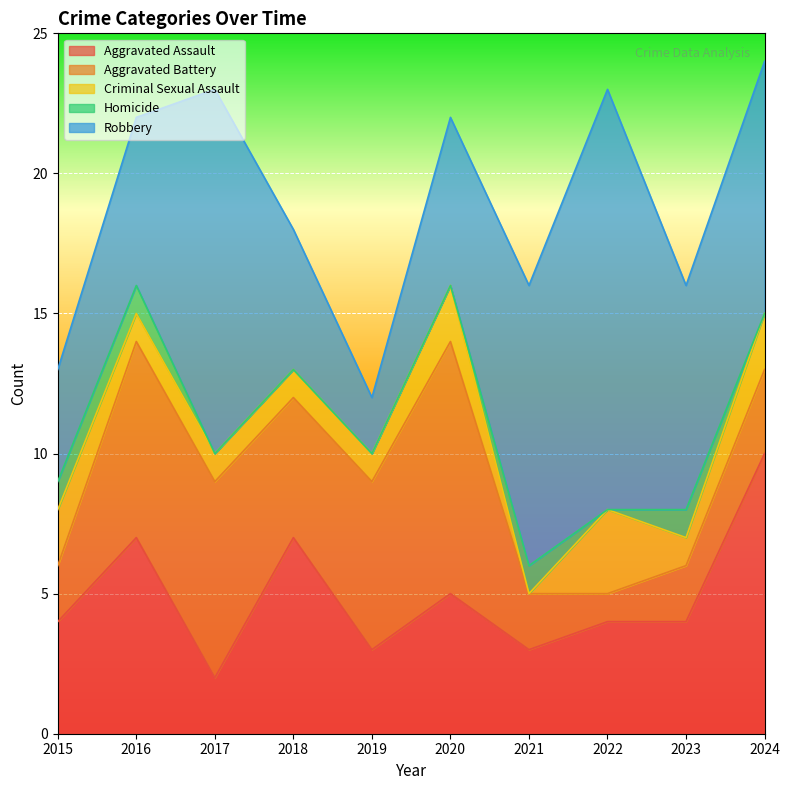

Rank the categories by Aggravated Assault value from highest to lowest.

2024, 2016, 2018, 2020, 2015, 2022, 2023, 2019, 2021, 2017